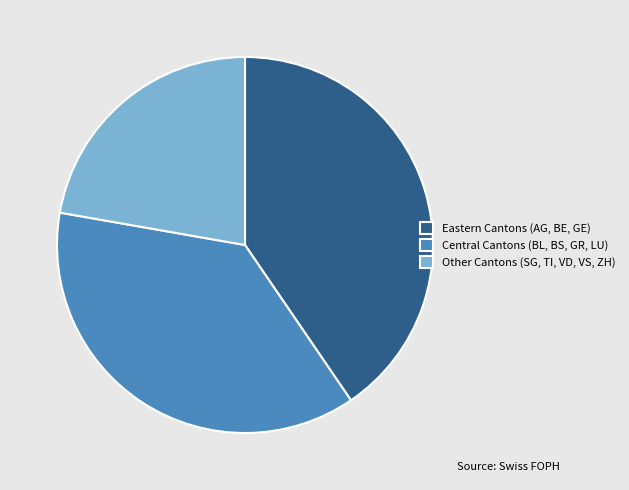

Which category has the smallest portion of the pie?

Other Cantons (SG, TI, VD, VS, ZH)